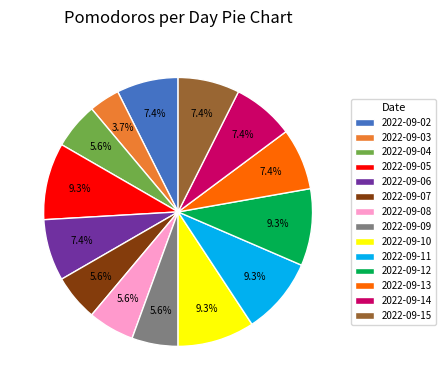

To the nearest percent, what portion does 2022-09-08 represent?

6%